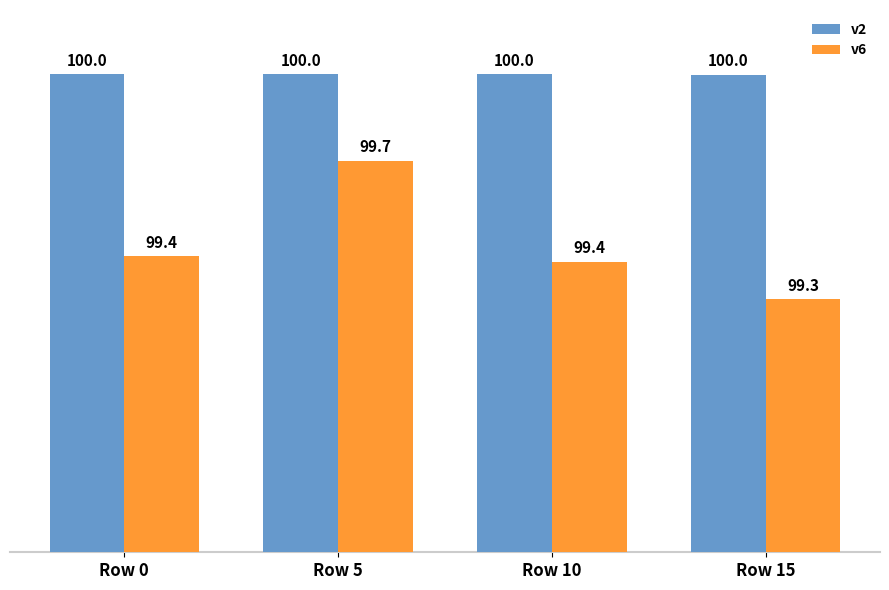

How many series are shown in this chart?

2